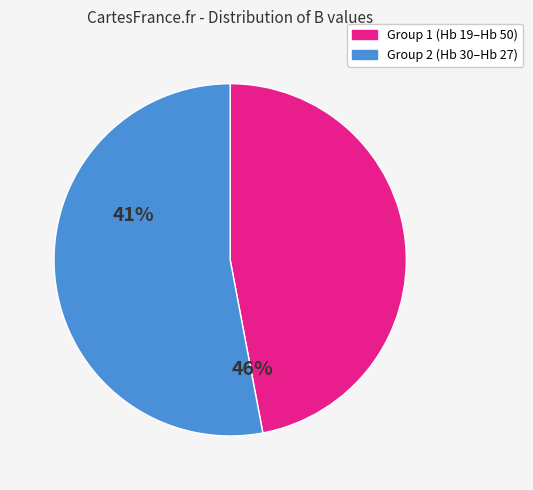

How many segments does this pie chart have?

2